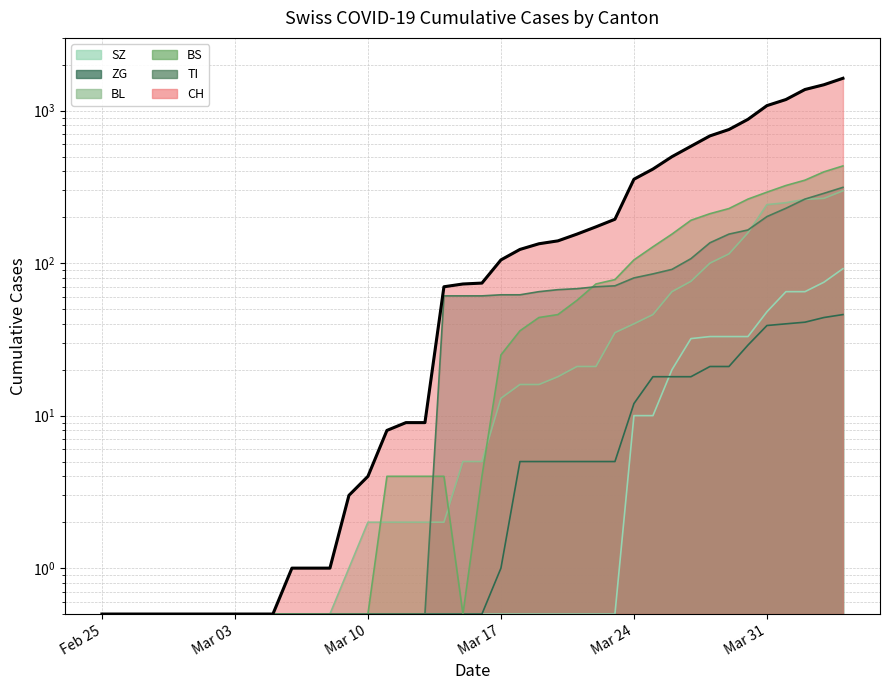

Reading left to right, what are all the values shown in this chart?

CH: 0.5	0.5	0.5	0.5	0.5	0.5	0.5	0.5	0.5	0.5	1.0	1.0	1.0	3.0	4.0	8.0	9.0	9.0	70.0	73.0	74.0	105.0	123.0	134.0	140.0	155.0	173.0	194.0	355.0	414.0	499.0	584.0	683.0	752.0	877.0	1079.0	1183.0	1376.0	1479.0	1630.0
TI: 0.5	0.5	0.5	0.5	0.5	0.5	0.5	0.5	0.5	0.5	0.5	0.5	0.5	0.5	0.5	0.5	0.5	0.5	61.0	61.0	61.0	62.0	62.0	65.0	67.0	68.0	70.0	71.0	80.0	85.0	91.0	107.0	136.0	155.0	165.0	202.0	229.0	263.0	287.0	314.0
BS: 0.5	0.5	0.5	0.5	0.5	0.5	0.5	0.5	0.5	0.5	0.5	0.5	0.5	0.5	0.5	4.0	4.0	4.0	4.0	0.5	4.0	25.0	36.0	44.0	46.0	57.0	73.0	78.0	105.0	128.0	155.0	191.0	211.0	228.0	263.0	292.0	323.0	350.0	397.0	434.0
BL: 0.5	0.5	0.5	0.5	0.5	0.5	0.5	0.5	0.5	0.5	0.5	0.5	0.5	1.0	2.0	2.0	2.0	2.0	2.0	5.0	5.0	13.0	16.0	16.0	18.0	21.0	21.0	35.0	40.0	46.0	65.0	76.0	100.0	115.0	158.0	242.0	249.0	262.0	266.0	298.0
ZG: 0.5	0.5	0.5	0.5	0.5	0.5	0.5	0.5	0.5	0.5	0.5	0.5	0.5	0.5	0.5	0.5	0.5	0.5	0.5	0.5	0.5	1.0	5.0	5.0	5.0	5.0	5.0	5.0	12.0	18.0	18.0	18.0	21.0	21.0	29.0	39.0	40.0	41.0	44.0	46.0
SZ: 0.5	0.5	0.5	0.5	0.5	0.5	0.5	0.5	0.5	0.5	0.5	0.5	0.5	0.5	0.5	0.5	0.5	0.5	0.5	0.5	0.5	0.5	0.5	0.5	0.5	0.5	0.5	0.5	10.0	10.0	20.0	32.0	33.0	33.0	33.0	48.0	65.0	65.0	75.0	92.0